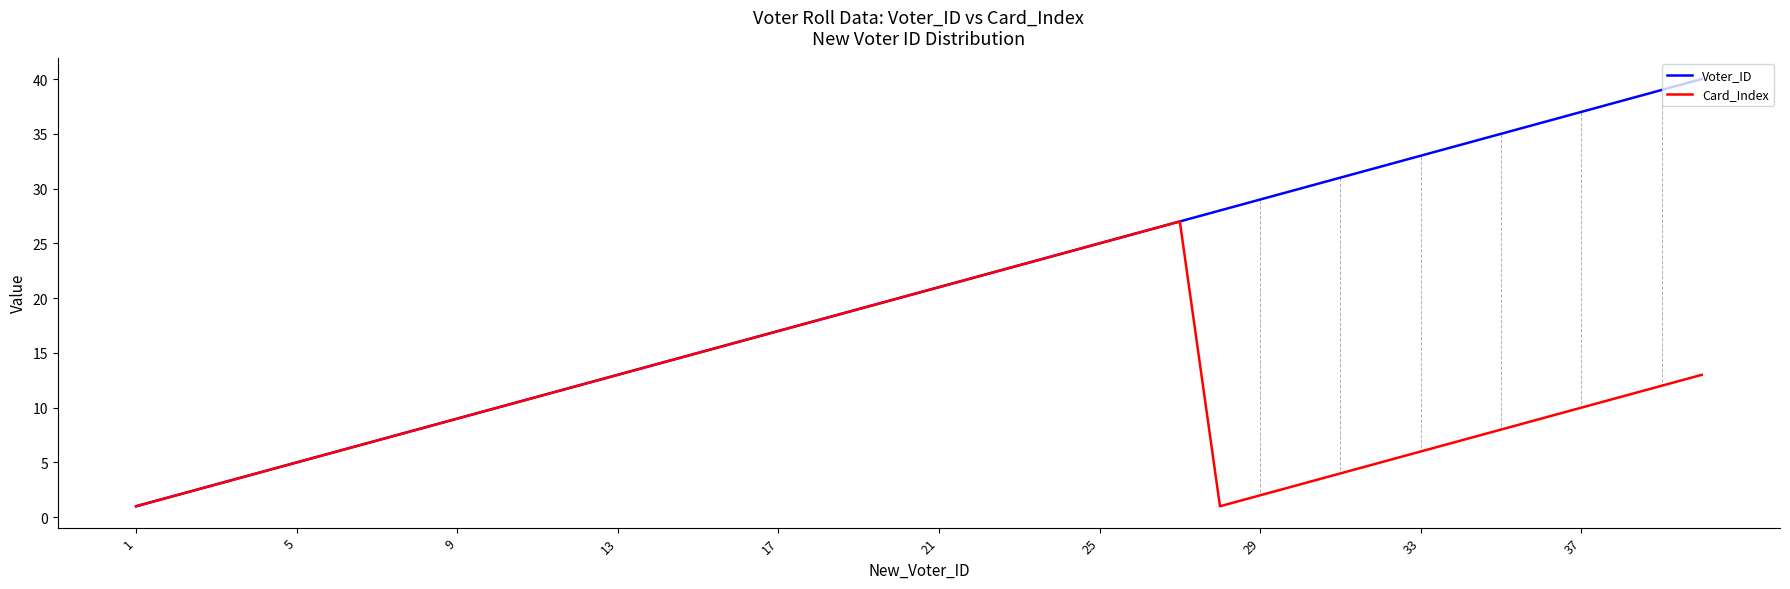

Which series has the largest range (max minus min)?

Voter_ID